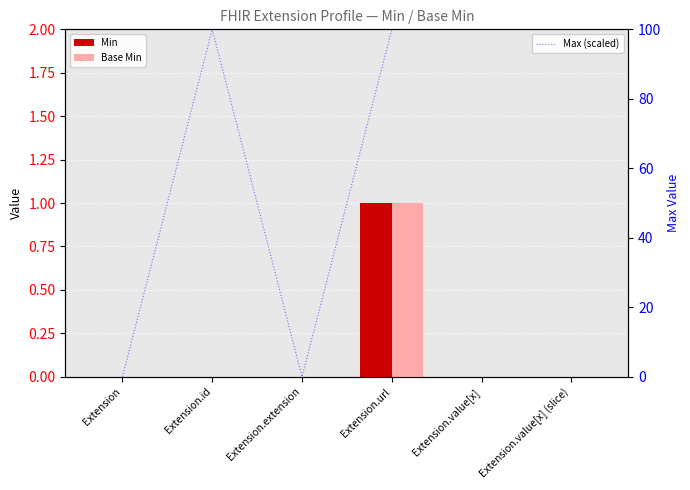

Which category has the lowest value in the Min series?

Extension